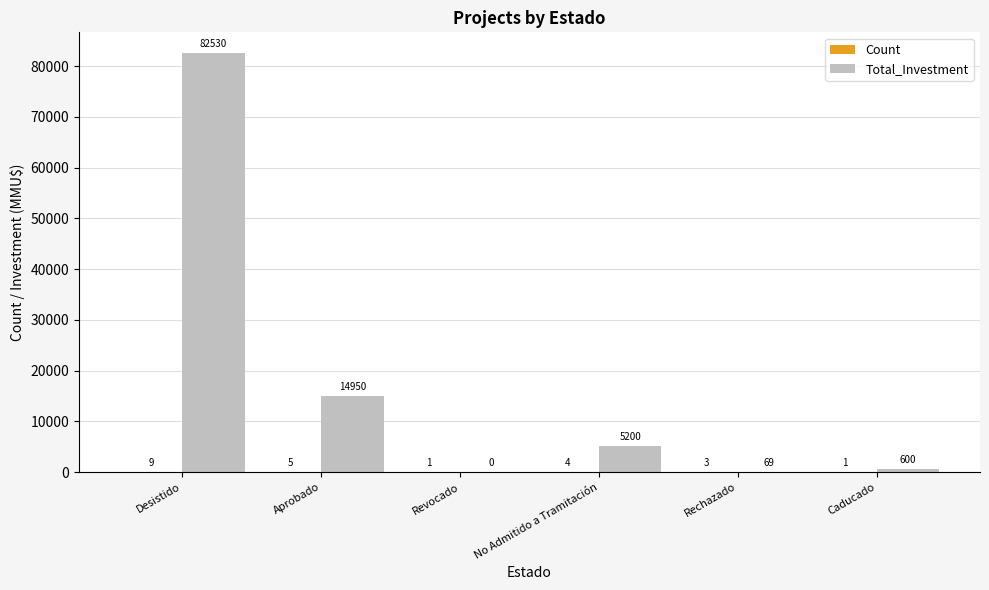

What is the total value across all series at No Admitido a Tramitación?

5204